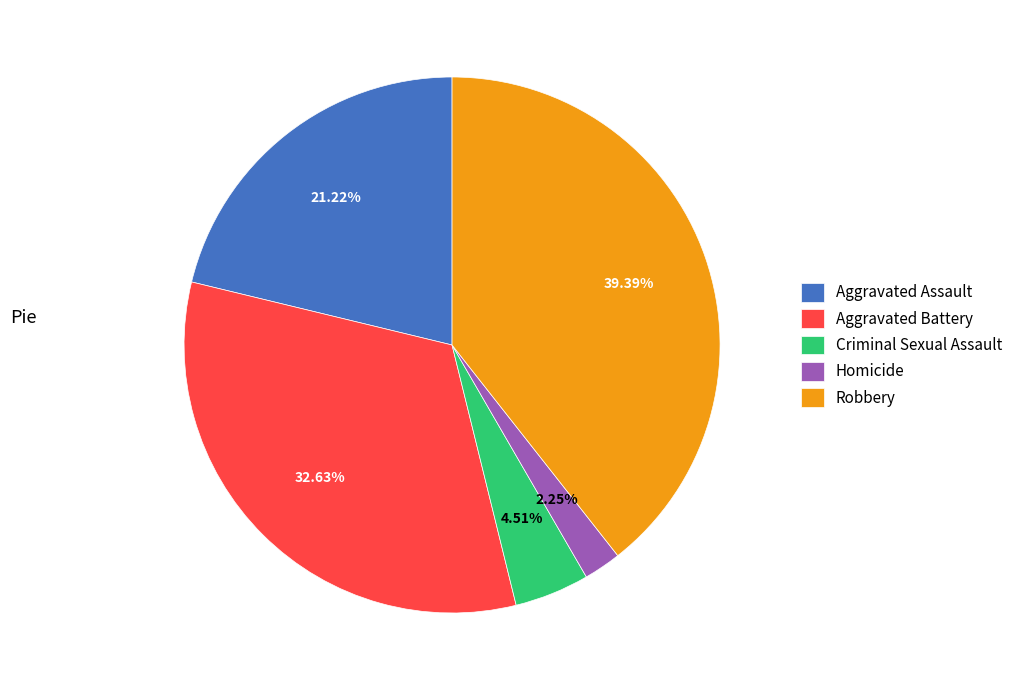

How many segments does this pie chart have?

5